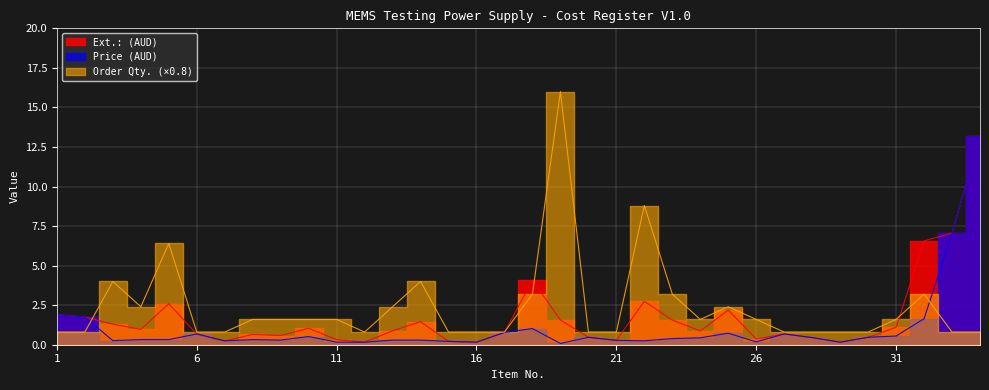

The value of Ext.: (AUD) at 12 is 0.2. True or false?

True